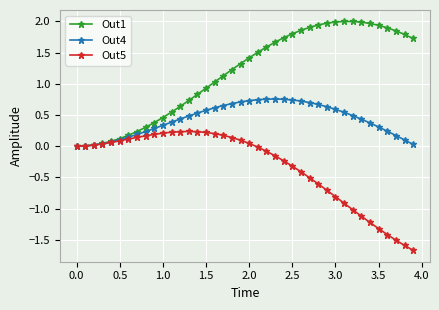

Rank the series by their maximum value, from lowest to highest.

Out5, Out4, Out1